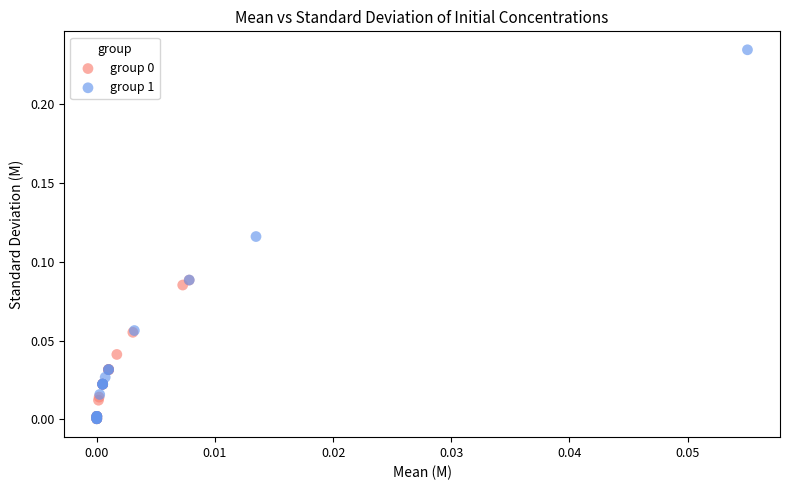

Which series has the widest spread of Y values?

group 1